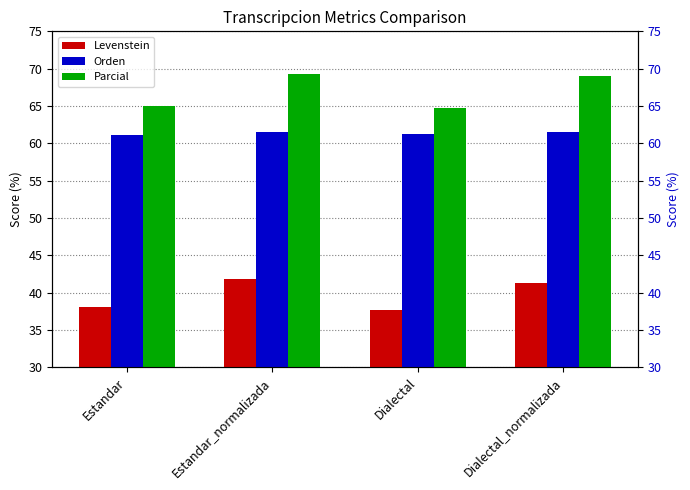

Between Estandar_normalizada and Dialectal_normalizada, which series saw the biggest shift?

Levenstein